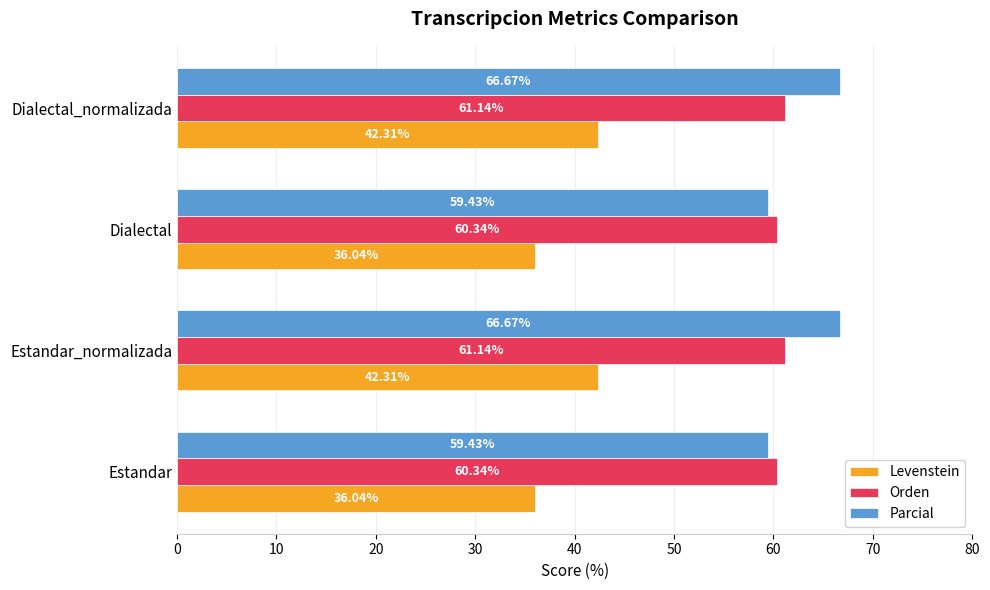

At how many categories does at least one series exceed 56?

4